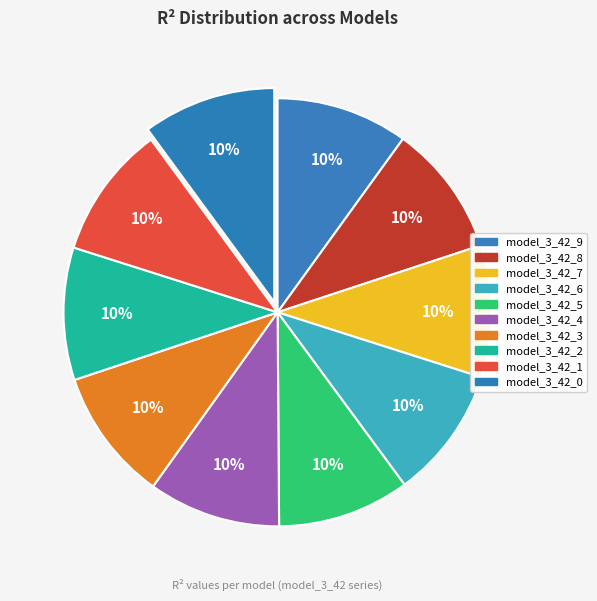

To the nearest percent, what is the average slice percentage?

10%